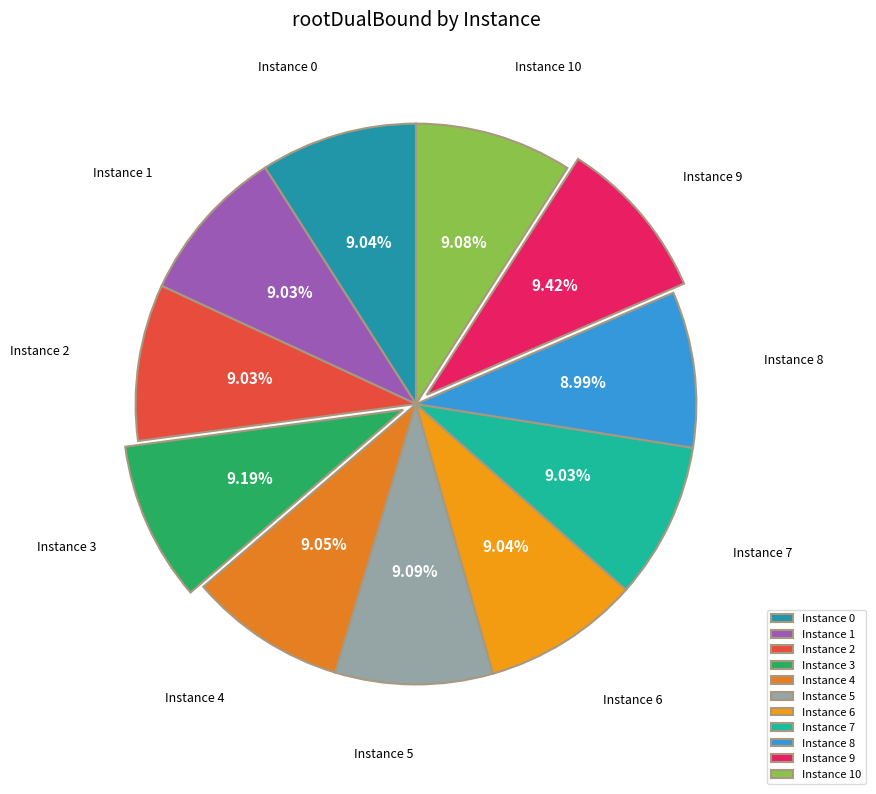

Approximately how many times larger is the value at Instance 10 compared to Instance 5?

1.0